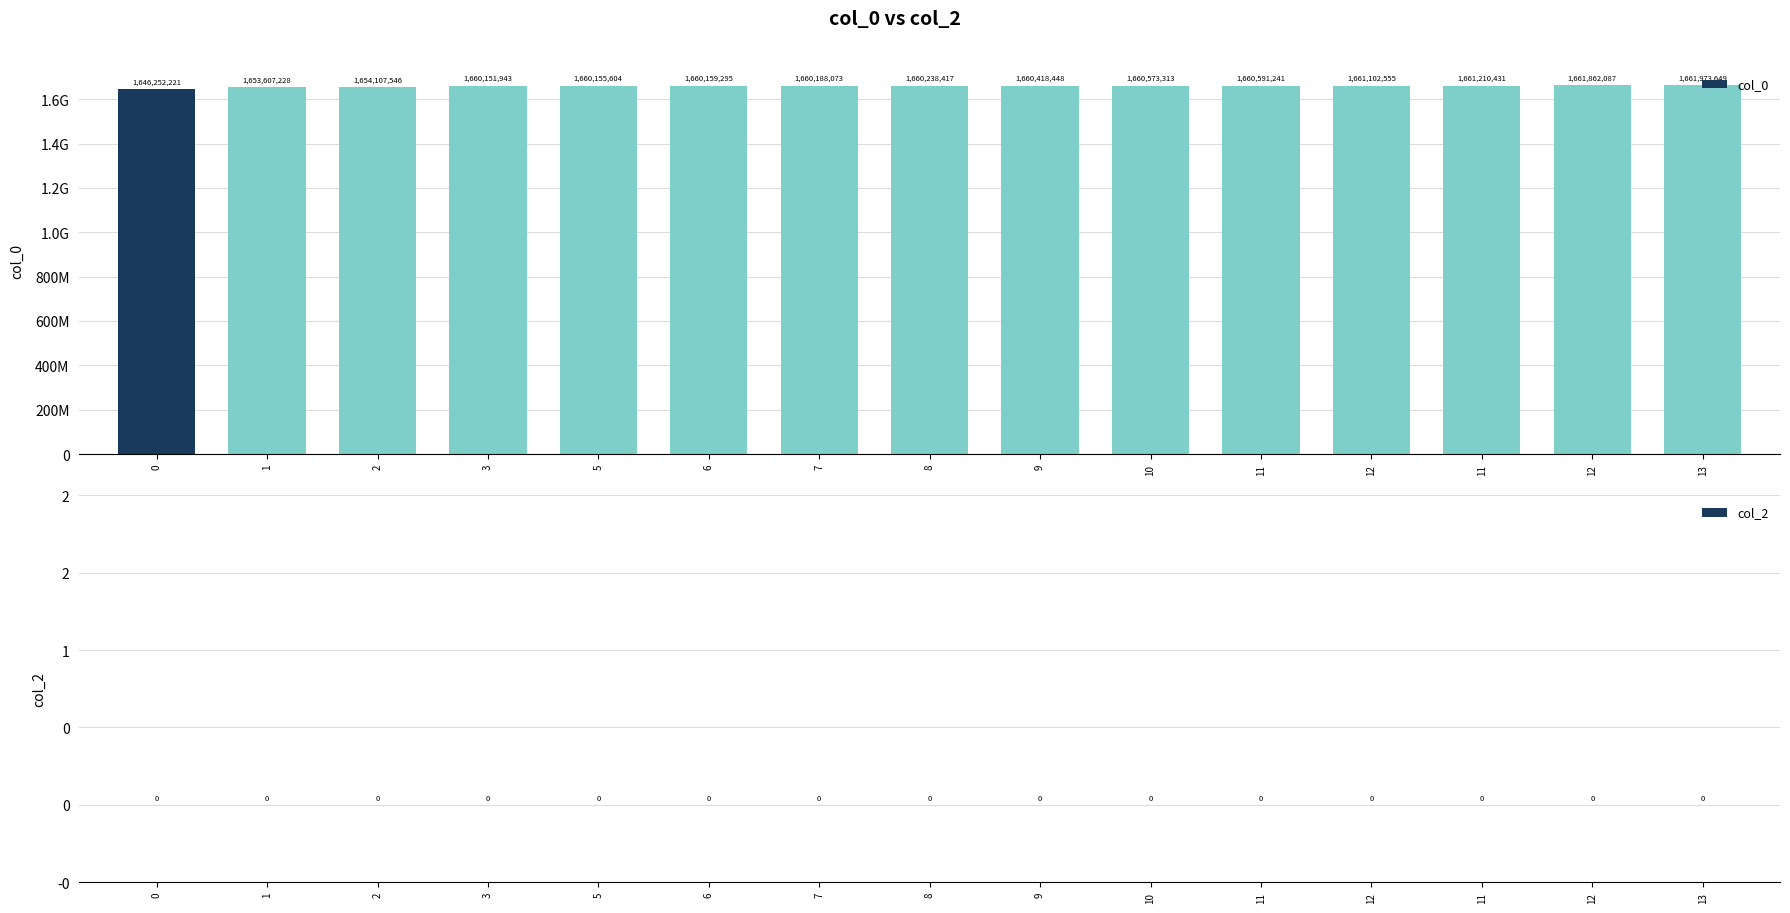

Reading left to right, transcribe all the data shown in this chart.

col_0: 1646252221	1653607228	1654107546	1660151943	1660155604	1660159295	1660188073	1660238417	1660418448	1660573313	1660591241	1661102555	1661210431	1661862087	1661973649
col_2: 0	0	0	0	0	0	0	0	0	0	0	0	0	0	0